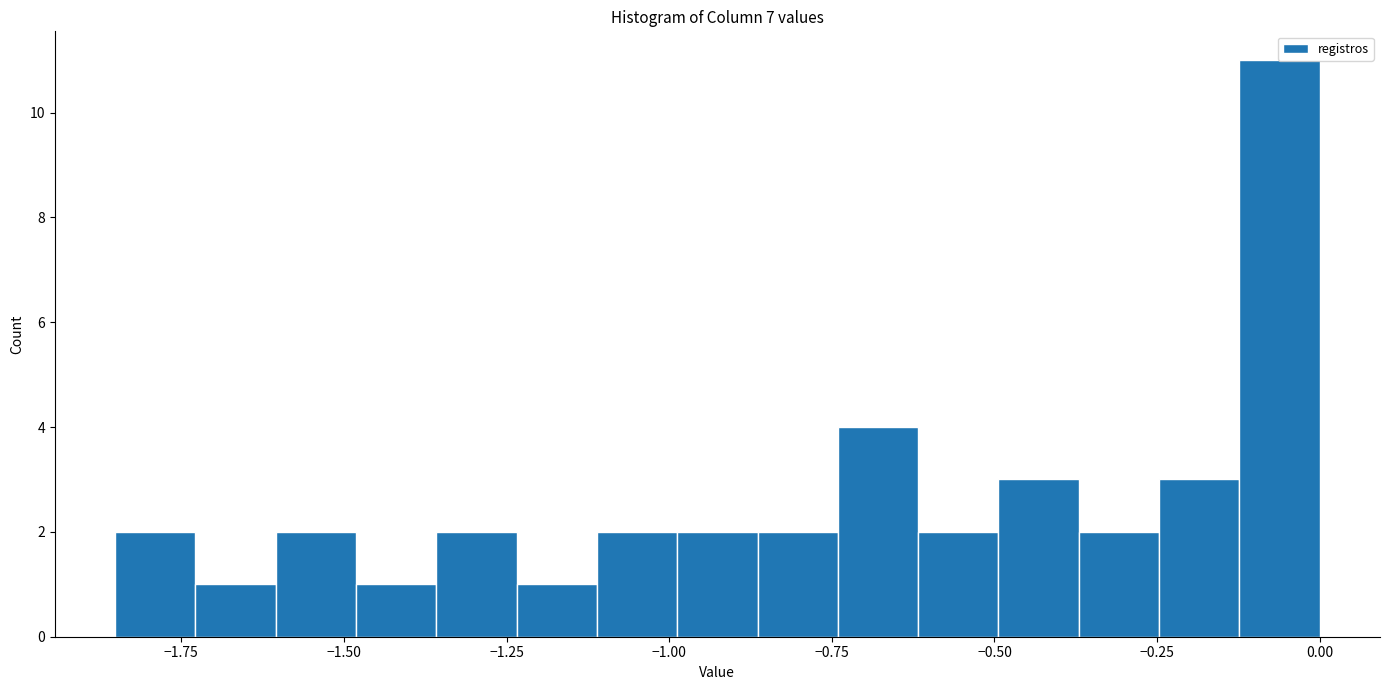

Around what value on the x-axis is the tallest bar? Give the approximate position of its centre, as read against the axis.

-0.05